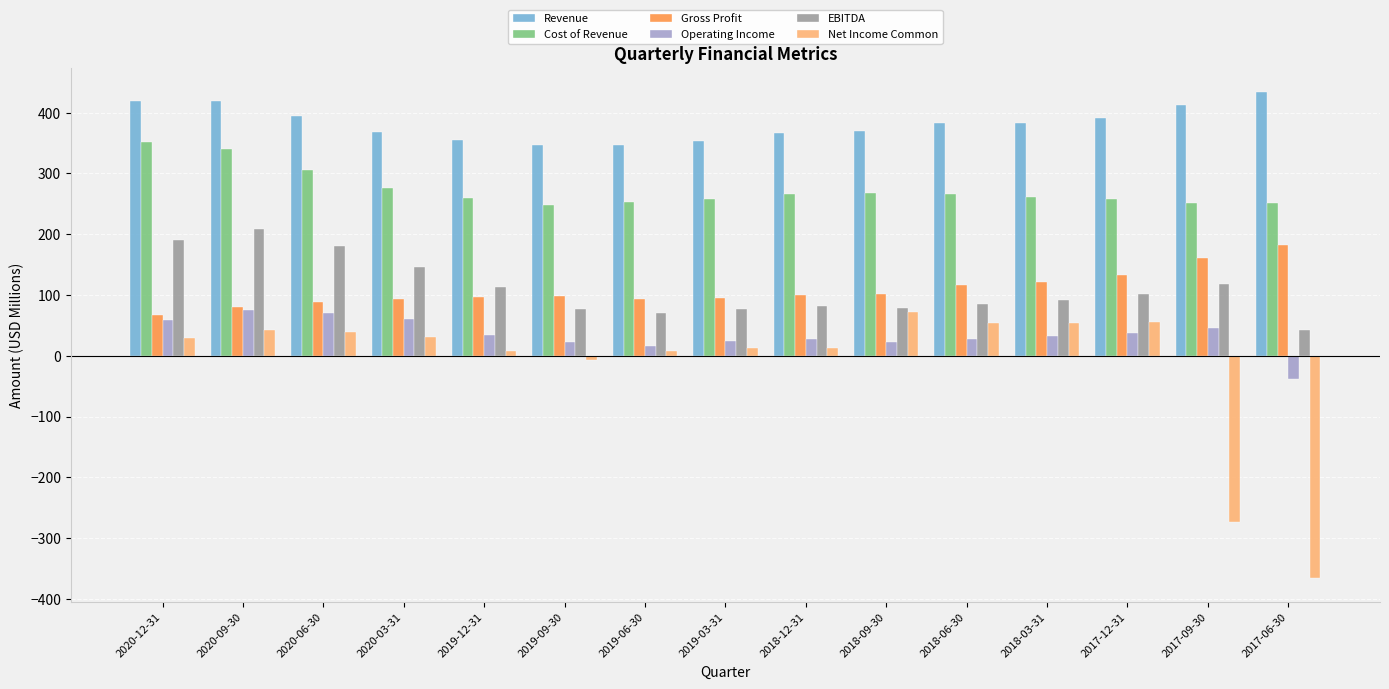

What is the minimum value shown in the chart?

-365.6